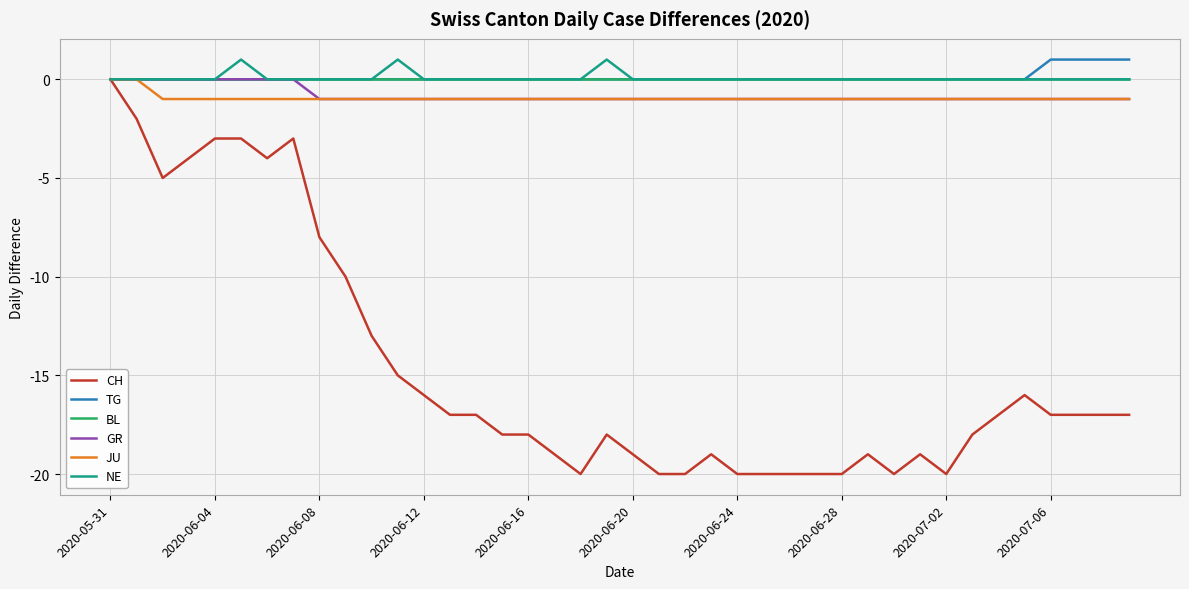

Which series has the largest range (max minus min)?

CH